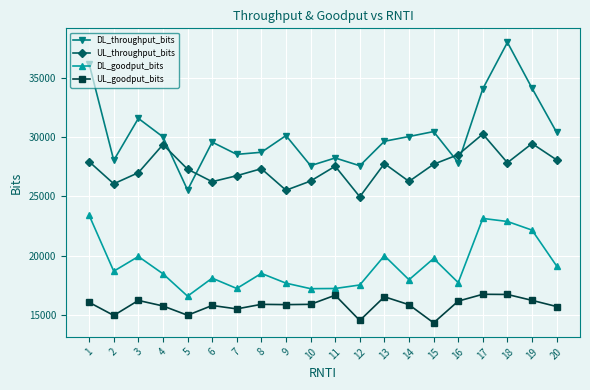

Where is the first local maximum for UL_throughput_bits?

4